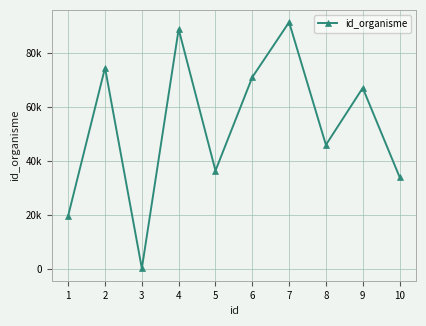

Rank the categories by value from highest to lowest.

7, 4, 2, 6, 9, 8, 5, 10, 1, 3